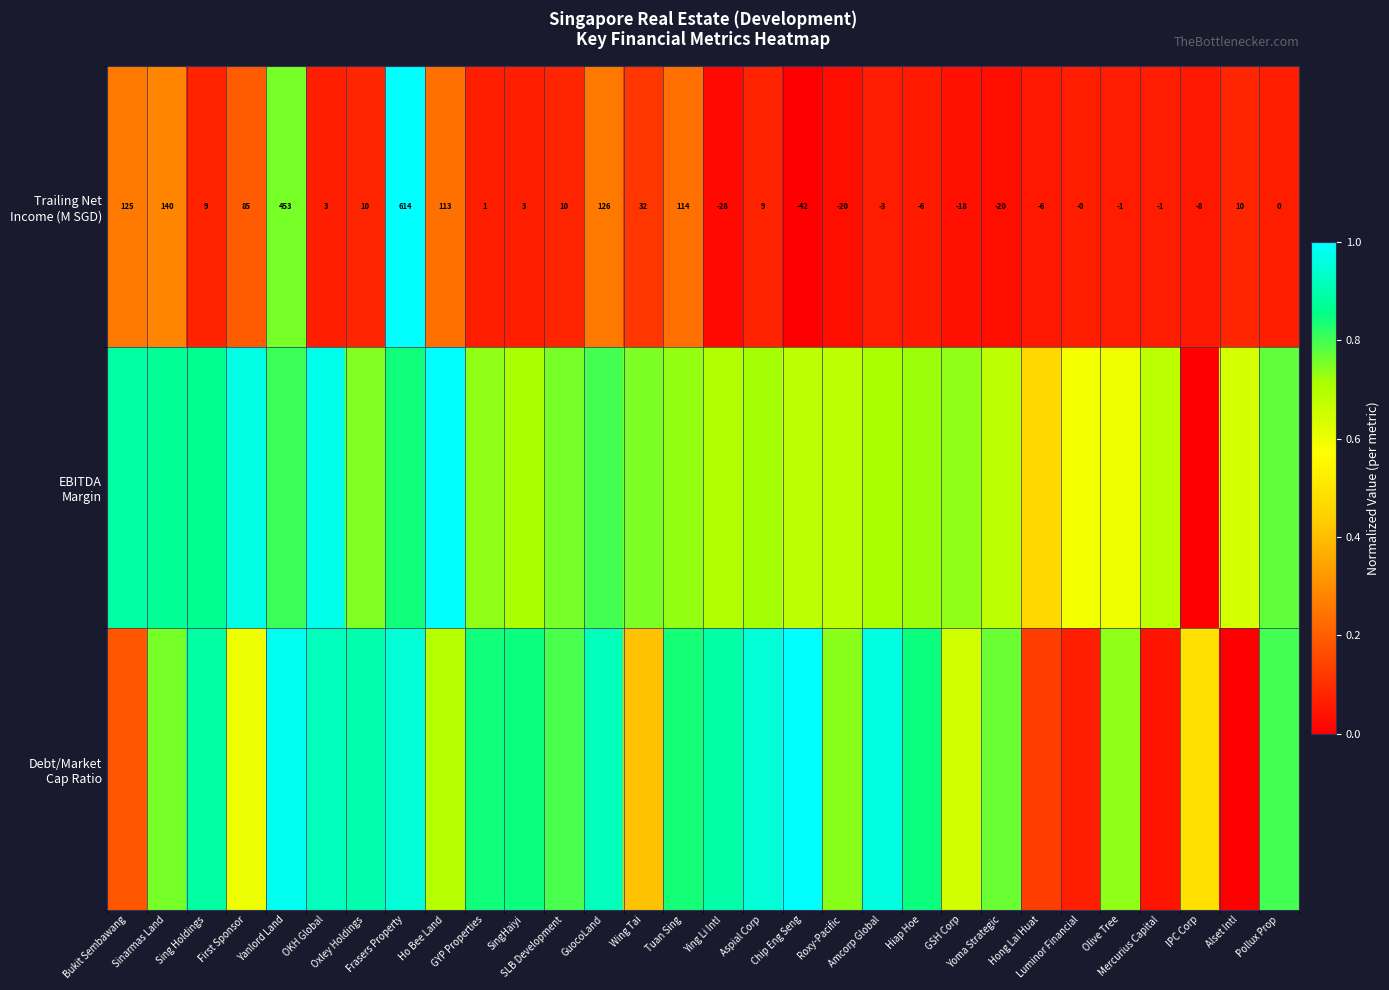

The Trailing Net Income (M SGD) series shows 0.0 at Chip Eng Seng. True or false?

True